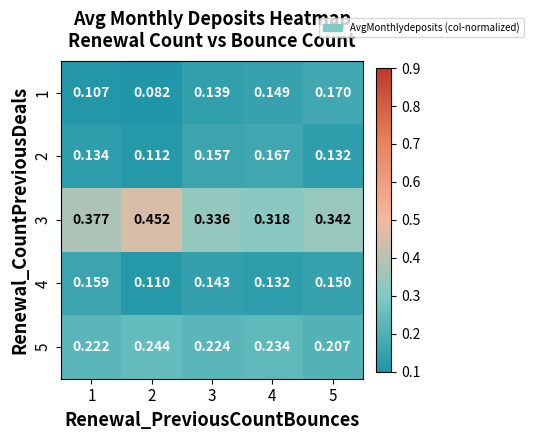

List the series in order of their peak value, lowest first.

4, 2, 1, 5, 3